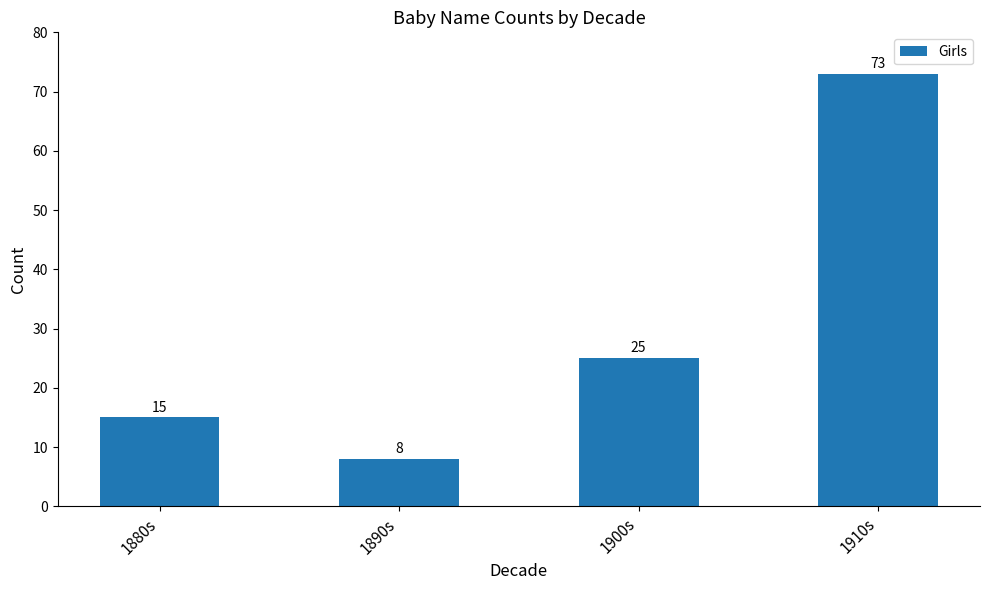

How many series are shown in this chart?

1